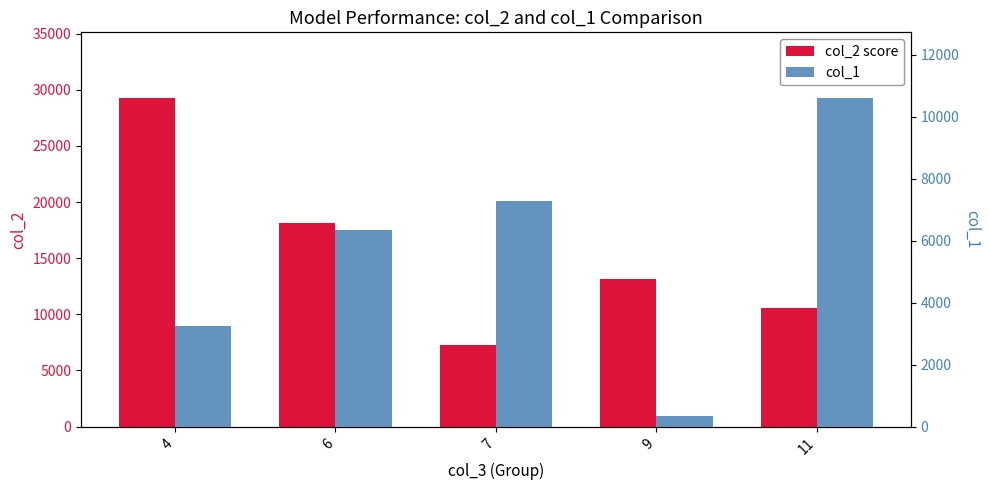

What is the value of the col_1 bar at the 2nd from the left?

6344